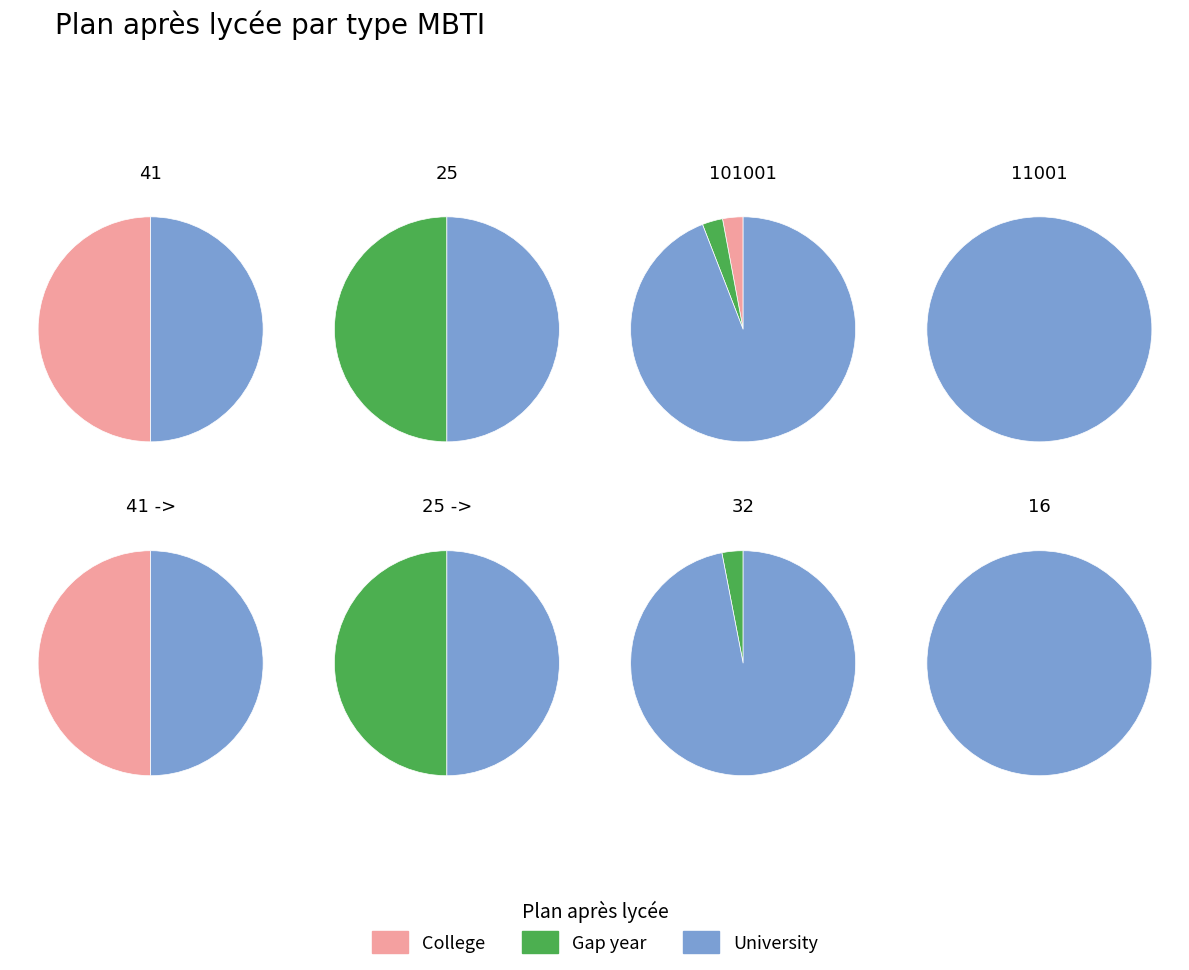

To the nearest percent, what is the difference between the 8 and 2 slice percentages?

10%